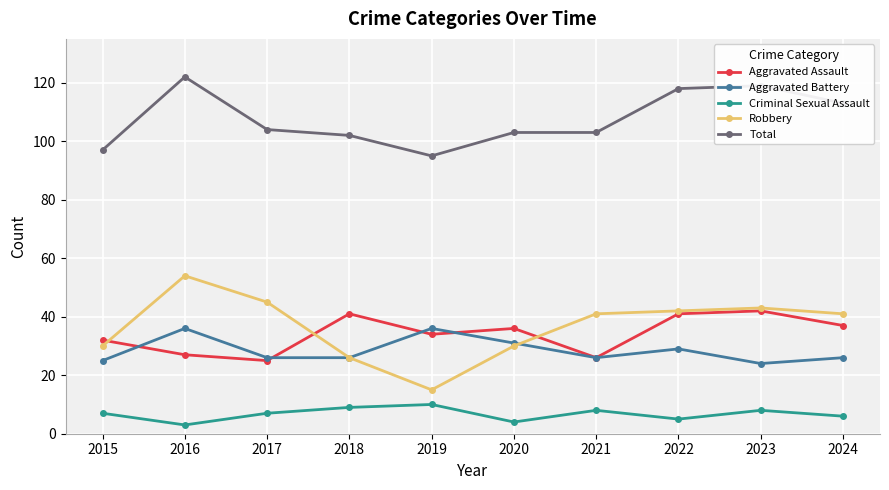

Reading left to right, what are all the values shown in this chart?

Aggravated Assault: 2015=32	2016=27	2017=25	2018=41	2019=34	2020=36	2021=26	2022=41	2023=42	2024=37
Aggravated Battery: 2015=25	2016=36	2017=26	2018=26	2019=36	2020=31	2021=26	2022=29	2023=24	2024=26
Criminal Sexual Assault: 2015=7	2016=3	2017=7	2018=9	2019=10	2020=4	2021=8	2022=5	2023=8	2024=6
Robbery: 2015=30	2016=54	2017=45	2018=26	2019=15	2020=30	2021=41	2022=42	2023=43	2024=41
Total: 2015=97	2016=122	2017=104	2018=102	2019=95	2020=103	2021=103	2022=118	2023=119	2024=113